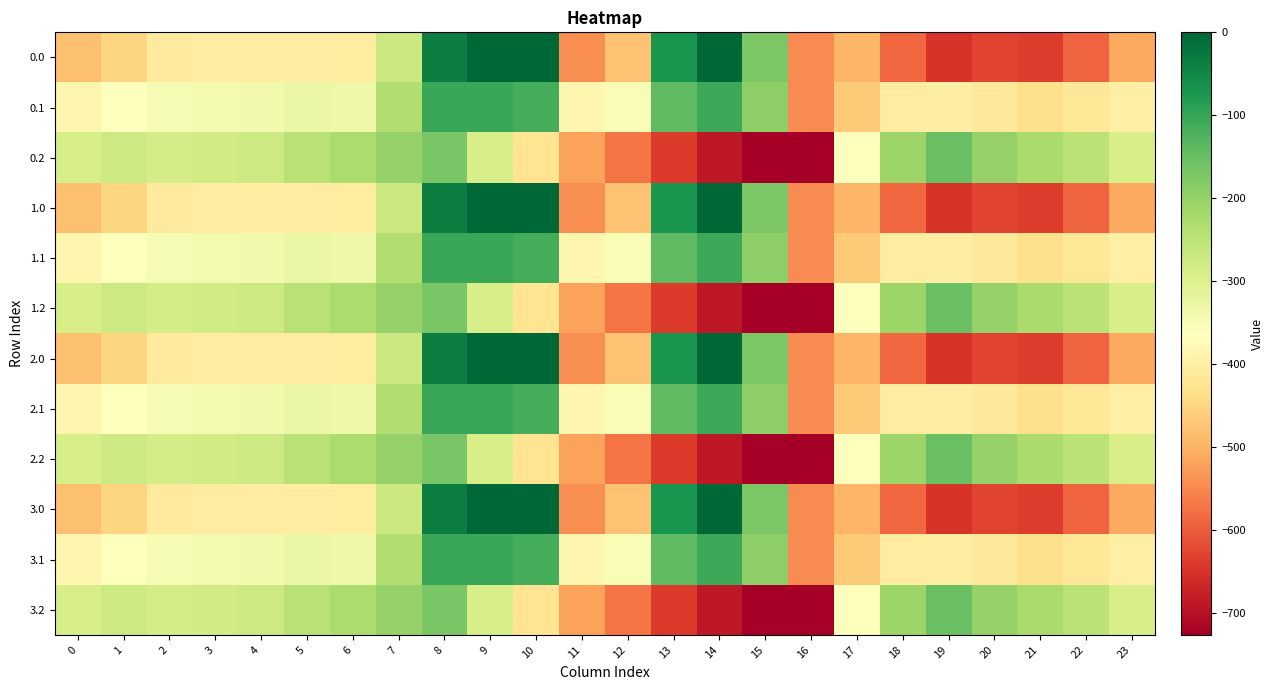

List the series in order of their peak value, highest first.

0.0, 1.0, 2.0, 3.0, 0.1, 1.1, 2.1, 3.1, 0.2, 1.2, 2.2, 3.2